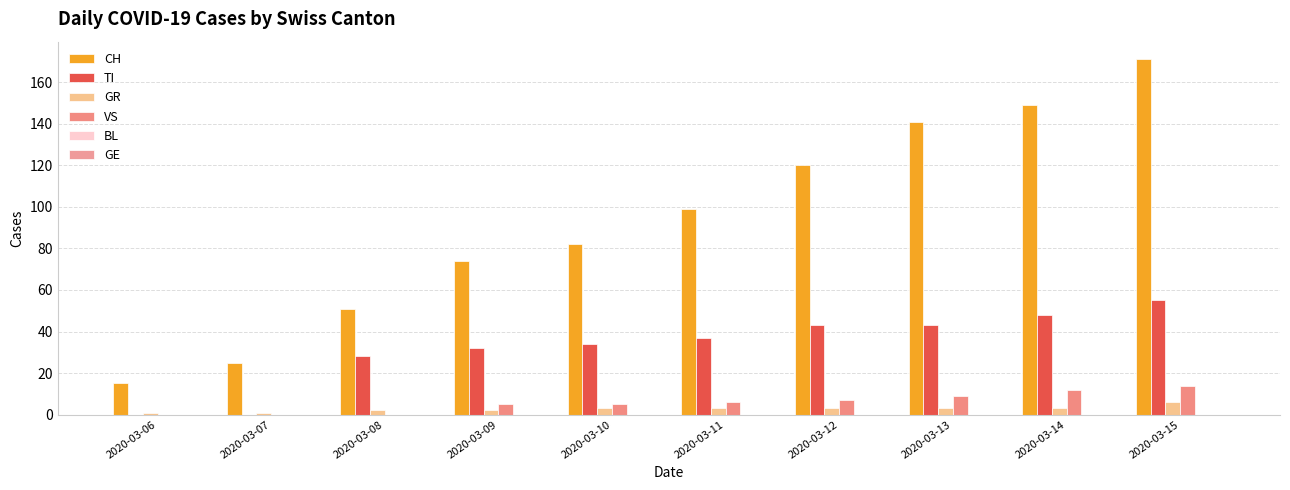

List the labels in order of CH value, smallest first.

2020-03-06, 2020-03-07, 2020-03-08, 2020-03-09, 2020-03-10, 2020-03-11, 2020-03-12, 2020-03-13, 2020-03-14, 2020-03-15